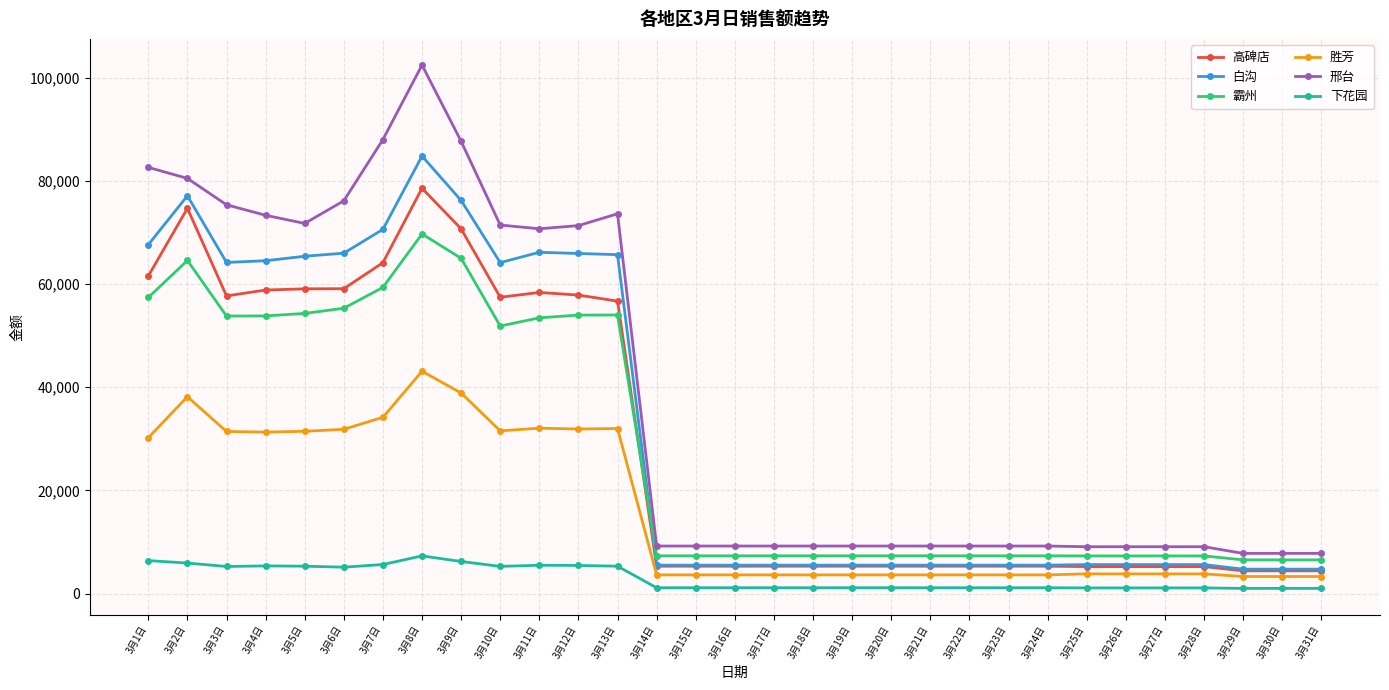

At which category does 白沟 reach its first local peak?

3月2日